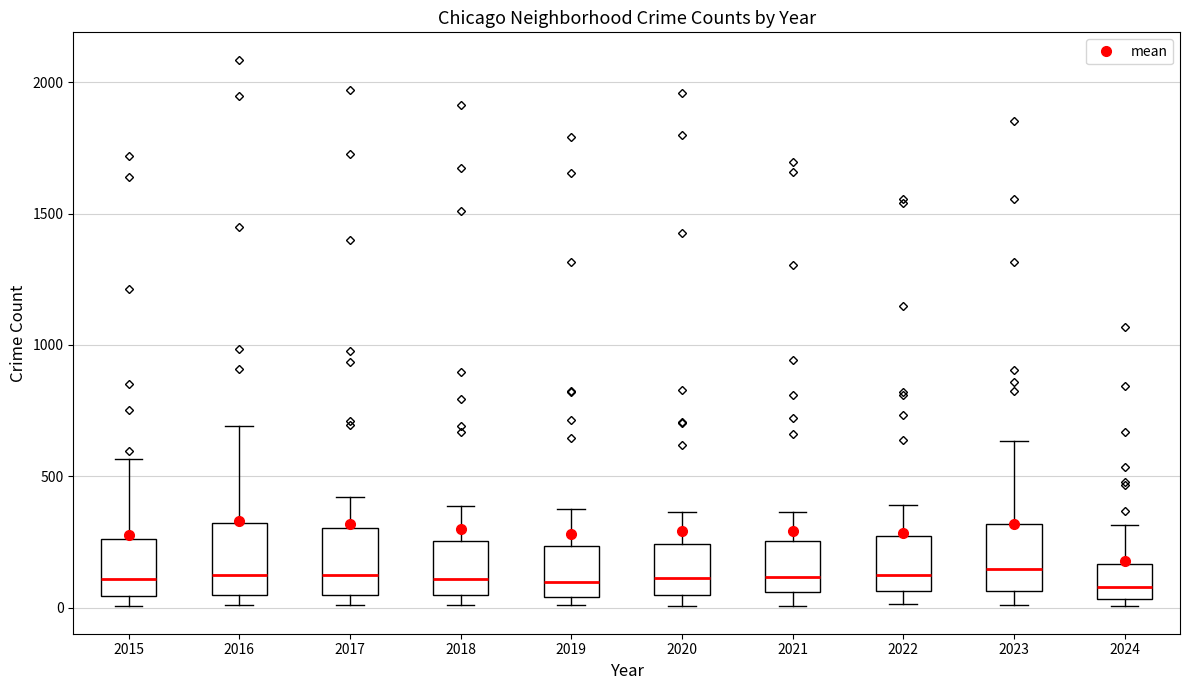

Reading left to right, transcribe this box plot: for each box, give where its median line is, the range the box spans, and where its two whiskers end, as read against the y-axis. The values are not printed on the chart, so give them approximately, as read against the axis.

2015: median 100, box 50 to 250, whiskers 0 to 550
2016: median 150, box 50 to 300, whiskers 0 to 700
2017: median 100, box 50 to 300, whiskers 0 to 400
2018: median 100, box 50 to 250, whiskers 0 to 400
2019: median 100, box 50 to 250, whiskers 0 to 400
2020: median 100, box 50 to 250, whiskers 0 to 350
2021: median 100, box 50 to 250, whiskers 0 to 350
2022: median 100, box 50 to 250, whiskers 0 to 400
2023: median 150, box 50 to 300, whiskers 0 to 650
2024: median 100, box 50 to 150, whiskers 0 to 300